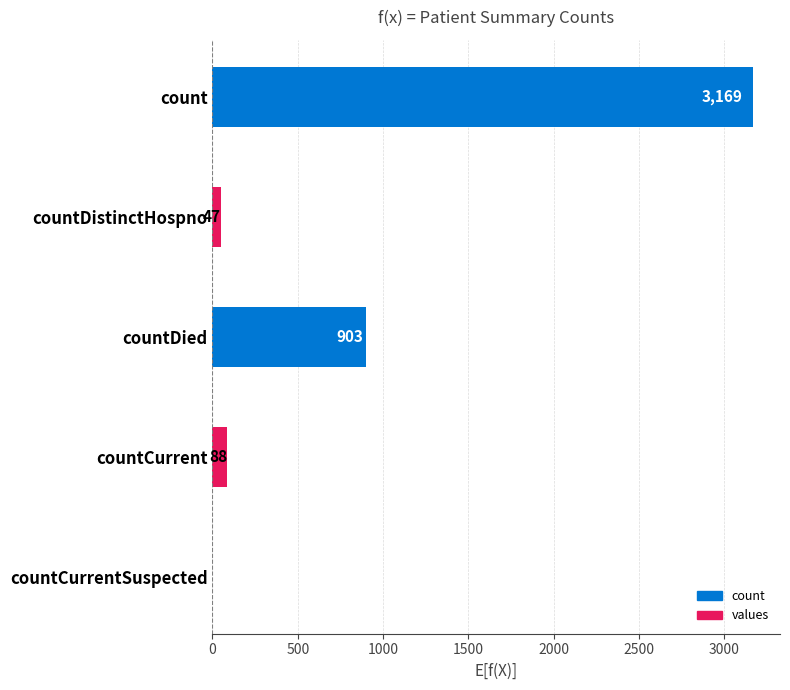

Which has a higher value, countDistinctHospno or countDied?

countDied